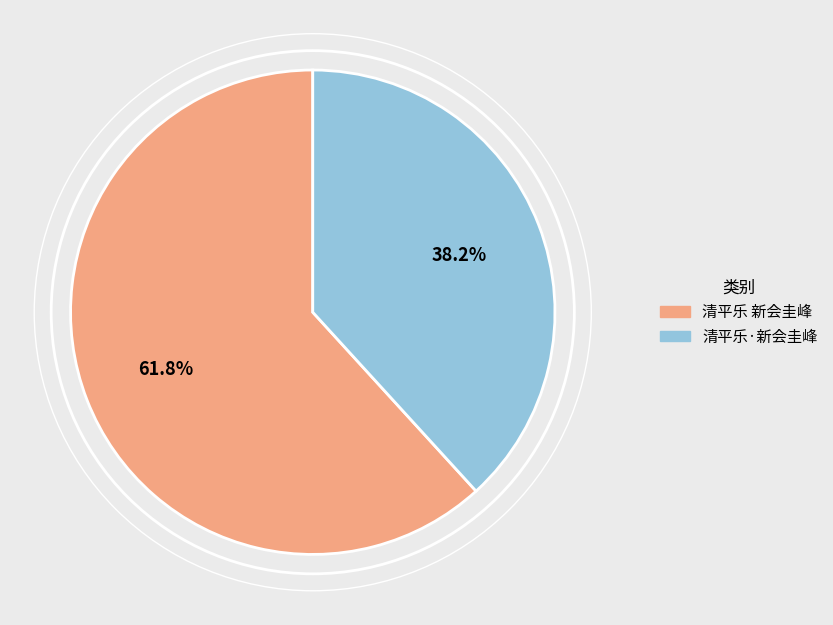

The 清平乐·新会圭峰 slice represents 45% of the pie. True or false?

False